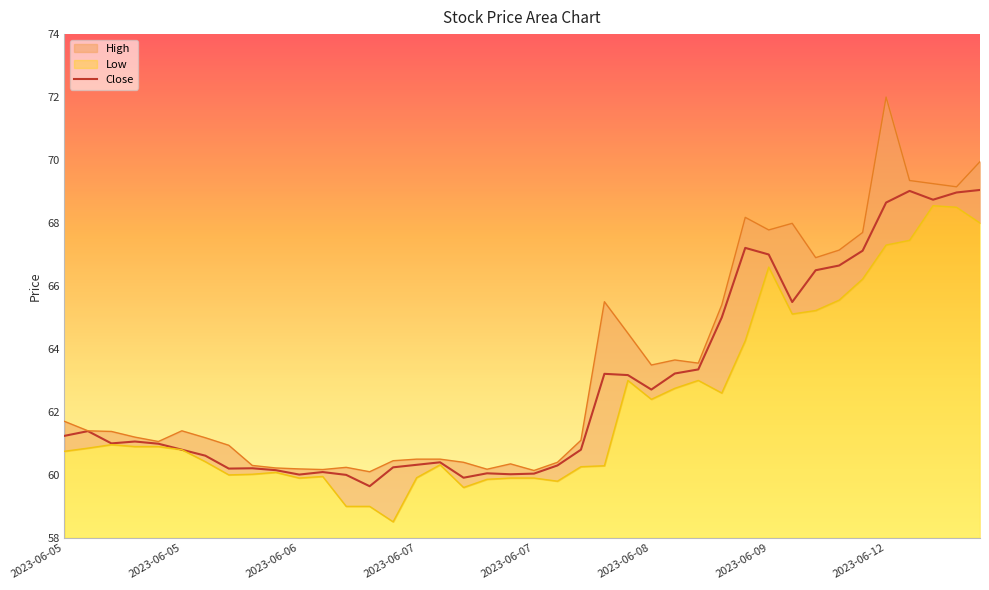

At which label is High closest to 66?

2023-06-08 11:15